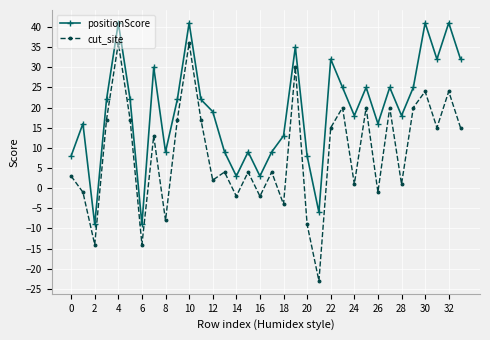

In cut_site, how many points are lower than both neighbors (excluding endpoints)?

12